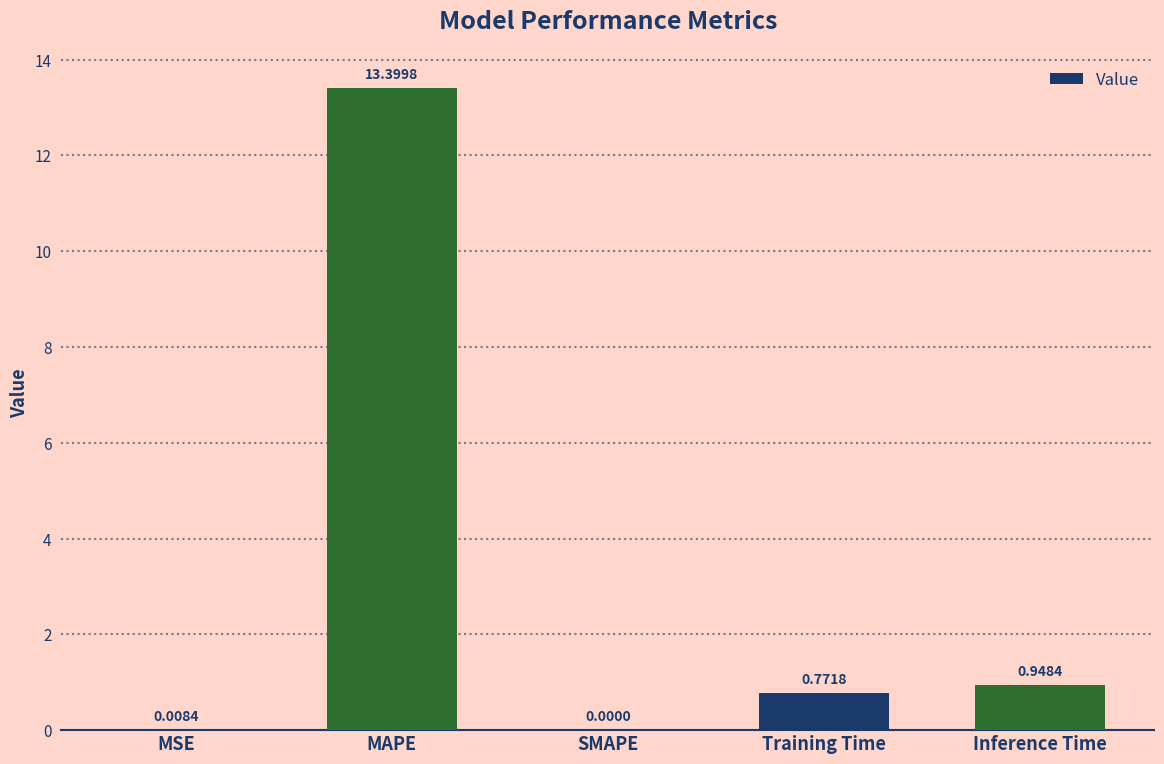

Count the number of categories in the chart.

5